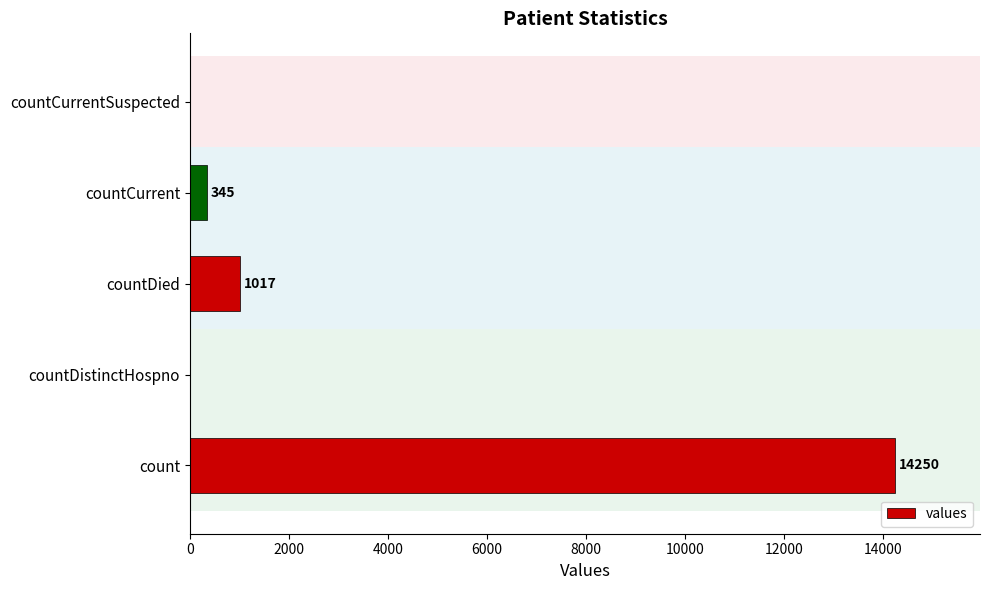

Which category has the highest value across all series?

count